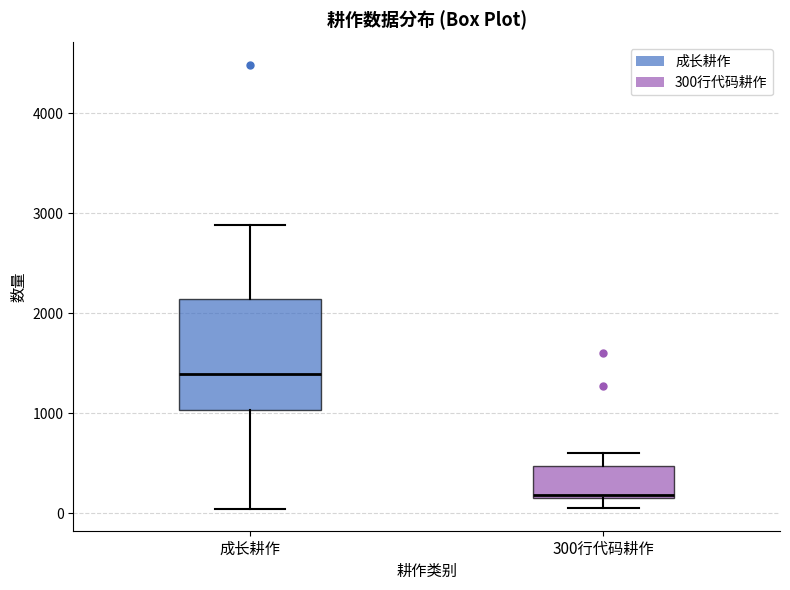

Comparing the boxes themselves (not the whiskers), which one is the tallest?

成长耕作